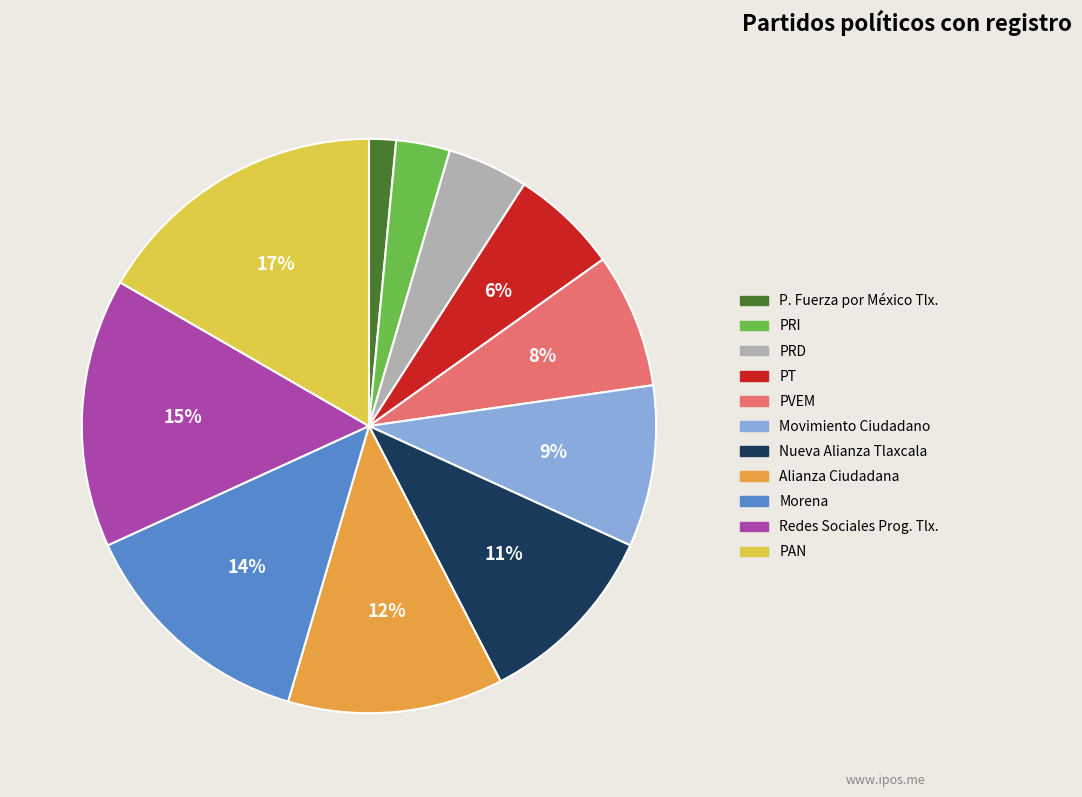

To the nearest percent, what portion does Movimiento Ciudadano represent?

9%